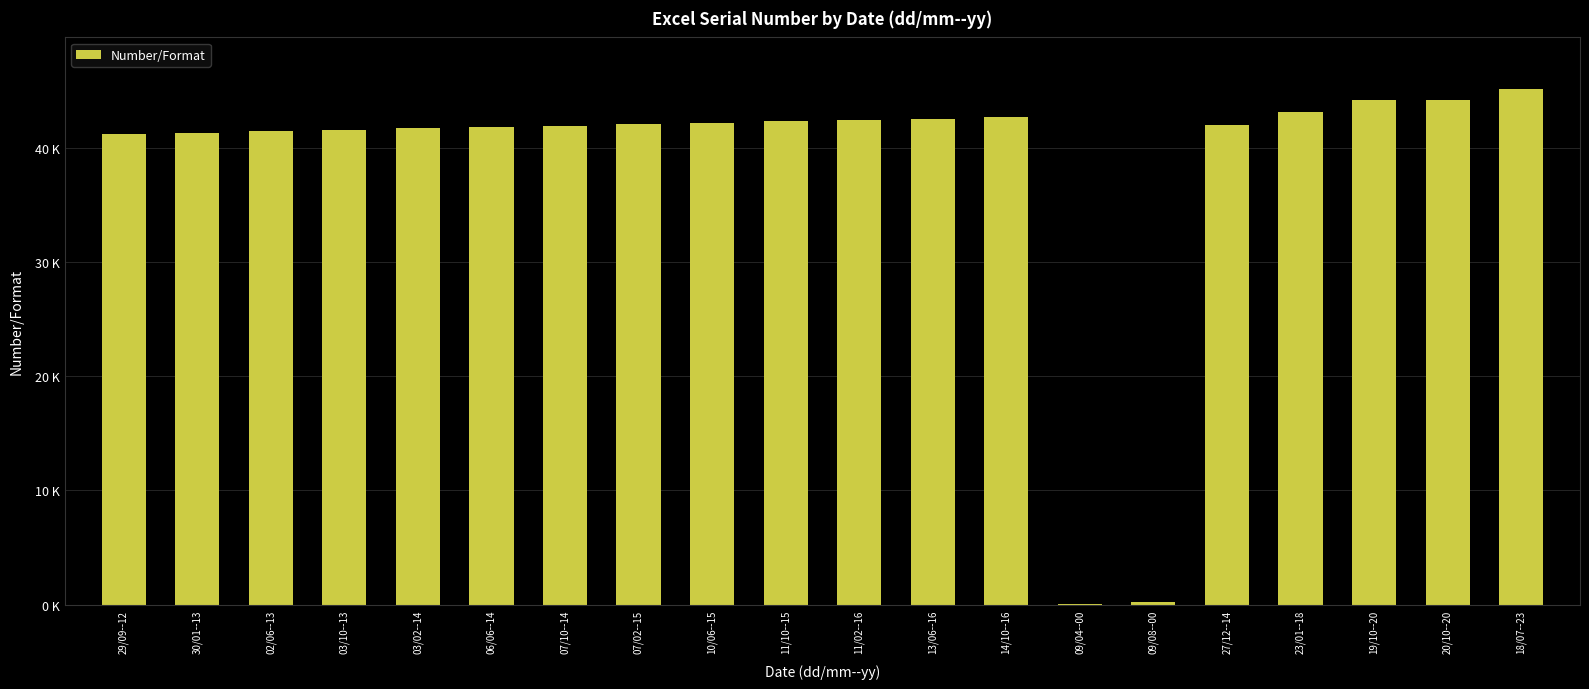

How many values are below 42042?

10